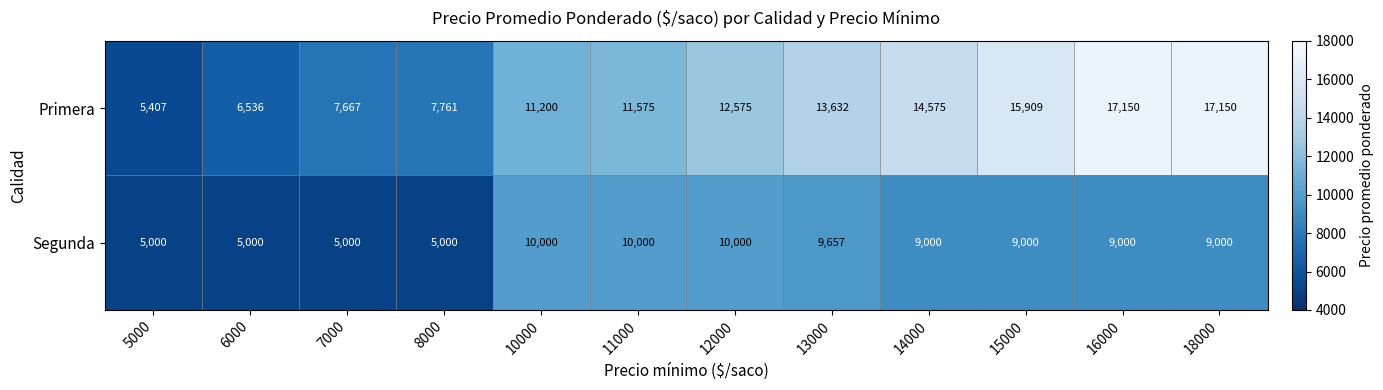

What is the highest value of the Segunda series?

10000